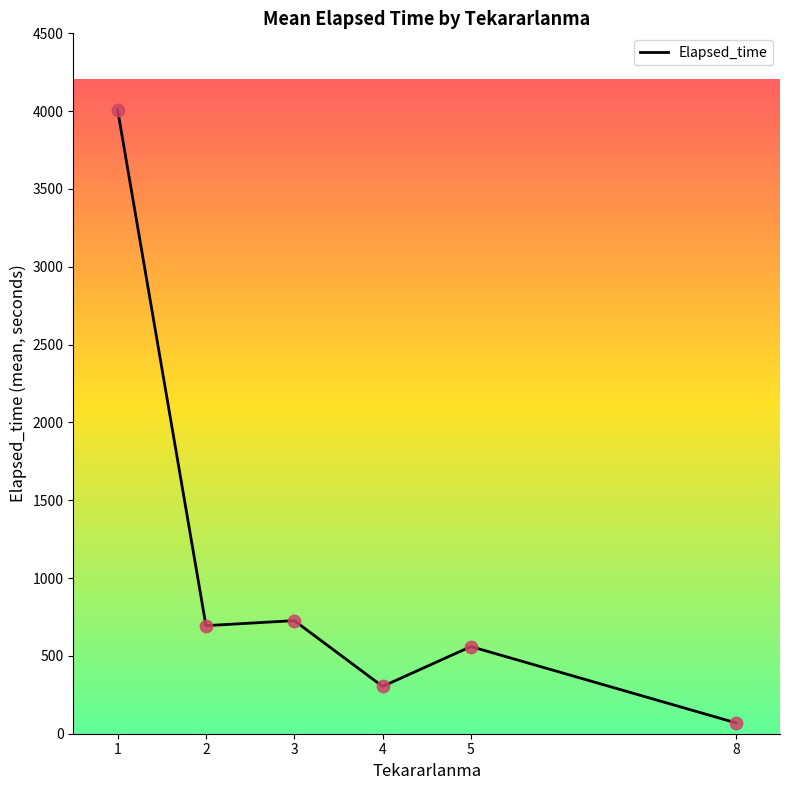

What is the change in value from 2 to 4?

-390.3